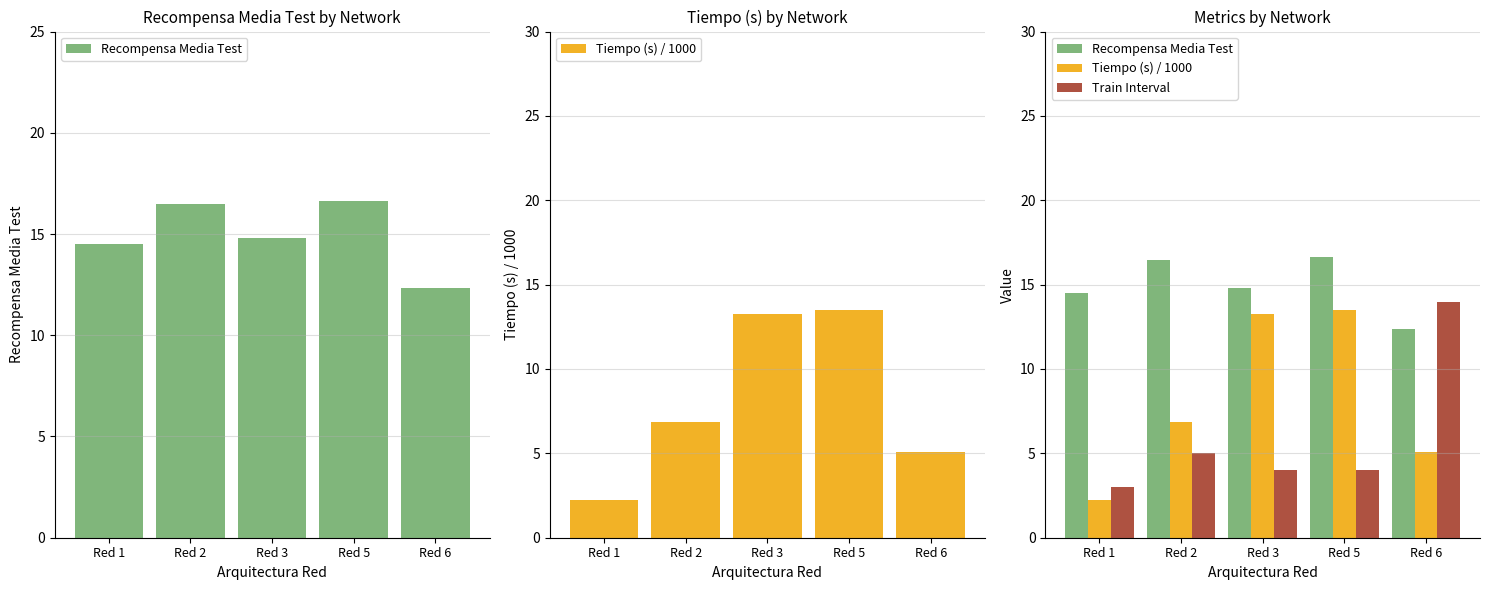

Count the number of data series in this chart.

3